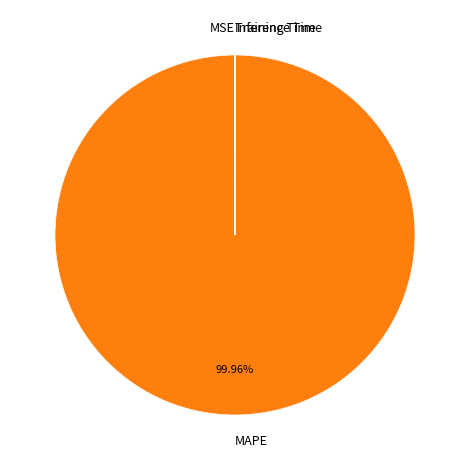

Is there a majority slice in this chart?

Yes